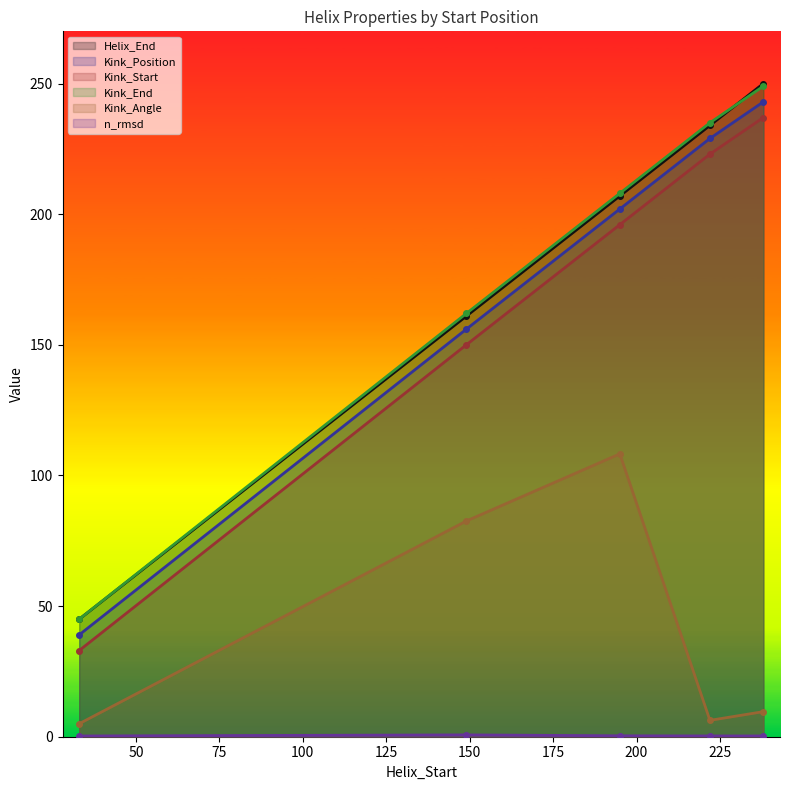

The value of Kink_End at 195 is 208.0. True or false?

True